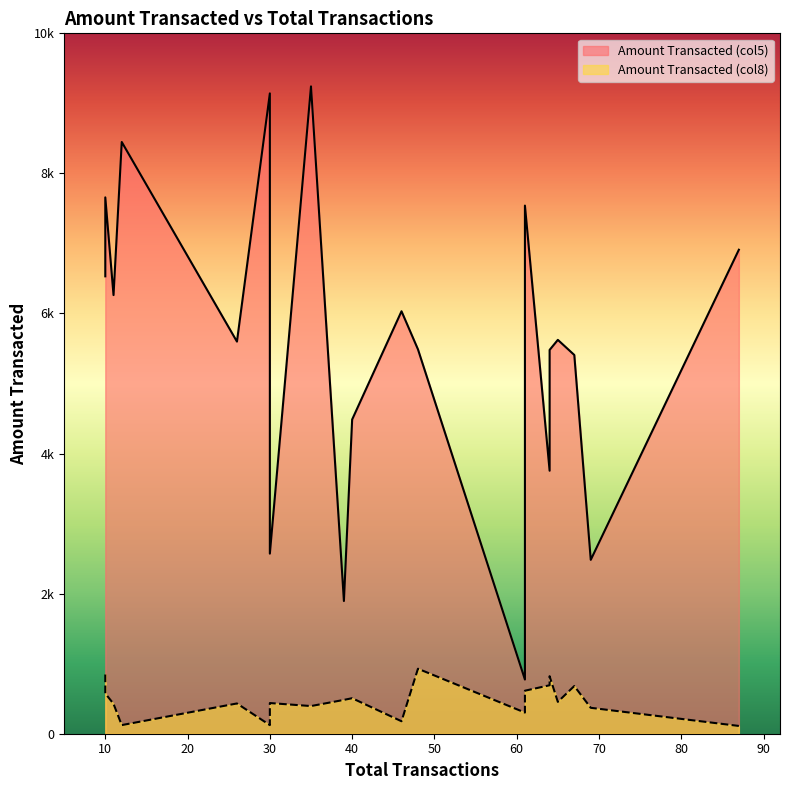

The Amount Transacted (col5) series shows 6262.8 at 11. True or false?

True